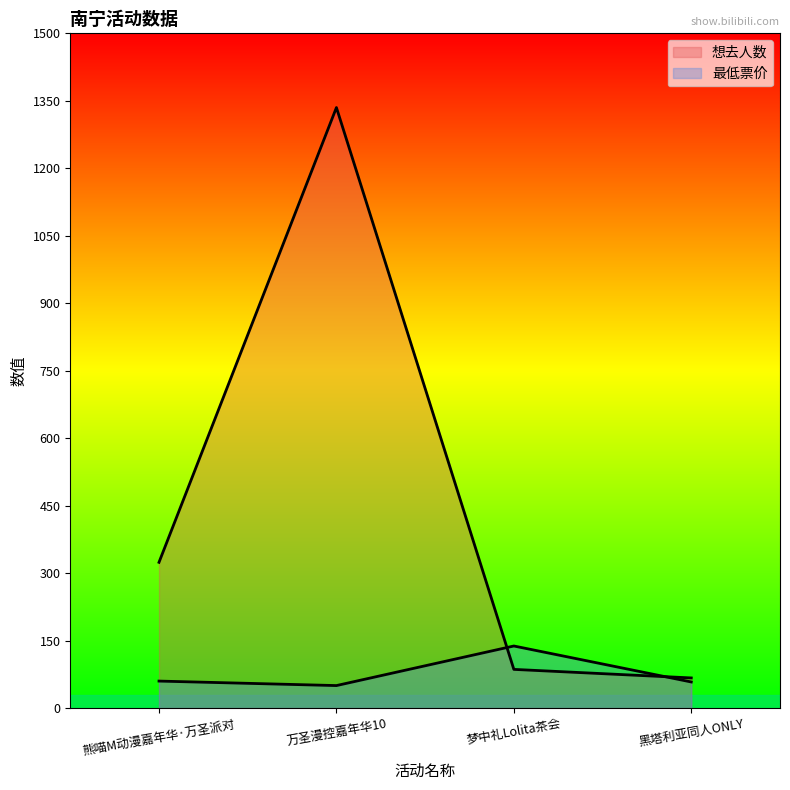

Where is 想去人数 nearest to the value 701?

熊喵M动漫嘉年华·万圣派对